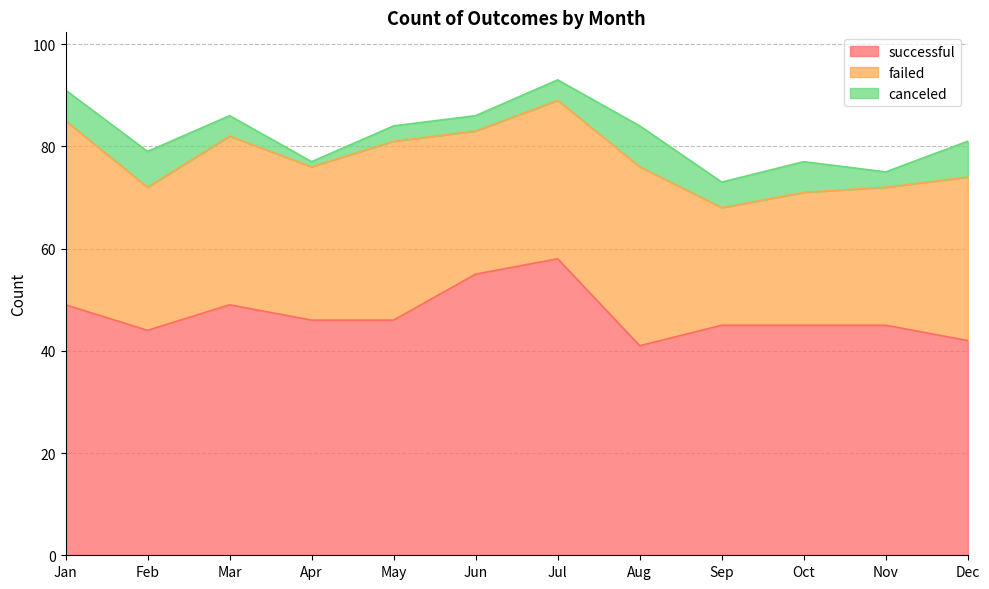

Is the value of failed at Aug greater than the value of canceled at May?

Yes